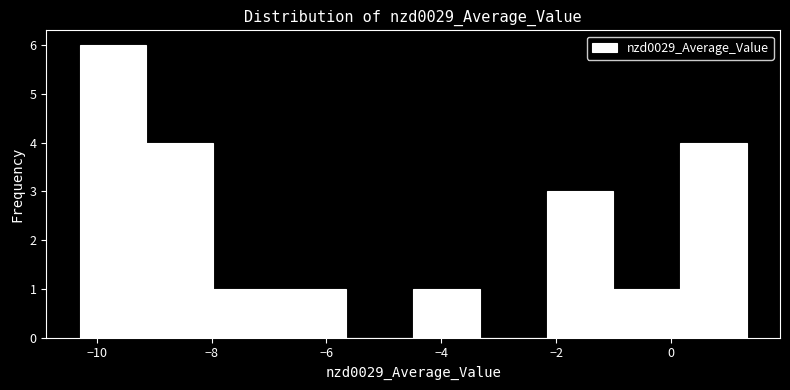

Reading left to right, list every bar in this chart as the range it spans on the x-axis followed by its height. Neither the bar edges nor the heights are printed on the chart, so give them approximately, as read against the axes.

-10.2 to -9.2: 6
-9.2 to -8.0: 4
-8.0 to -6.8: 1
-6.8 to -5.6: 1
-5.6 to -4.4: 0
-4.4 to -3.4: 1
-3.4 to -2.2: 0
-2.2 to -1.0: 3
-1.0 to 0.2: 1
0.2 to 1.4: 4